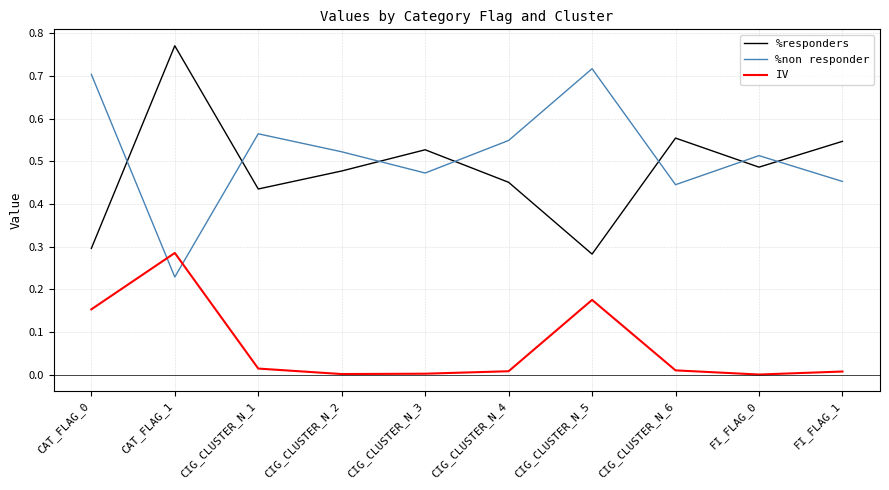

Which category has the highest value across all series?

CAT_FLAG_1